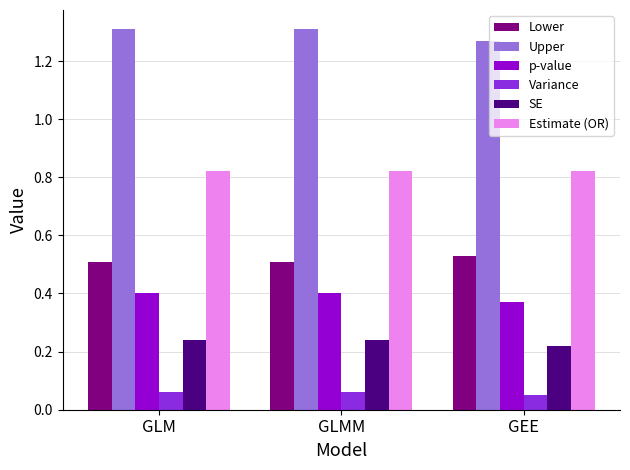

Count the number of data series in this chart.

6